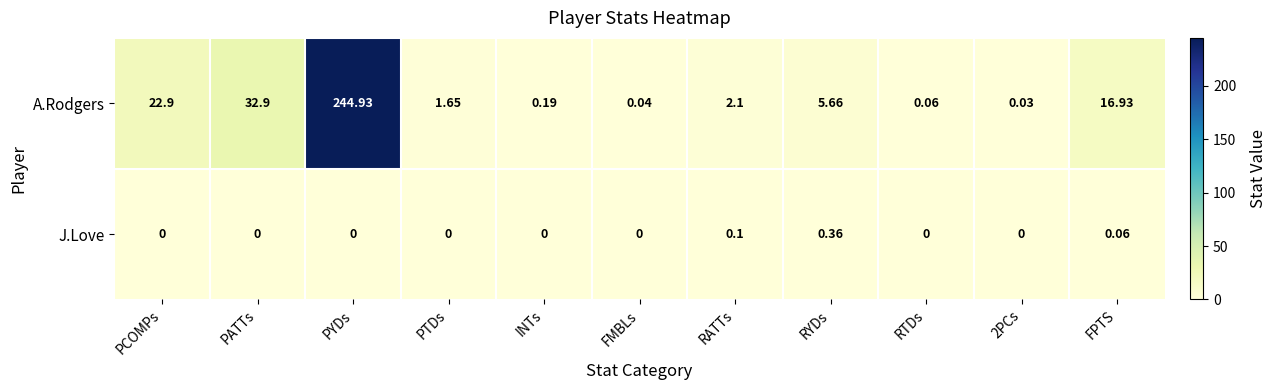

At which label is A.Rodgers closest to 122?

PATTs